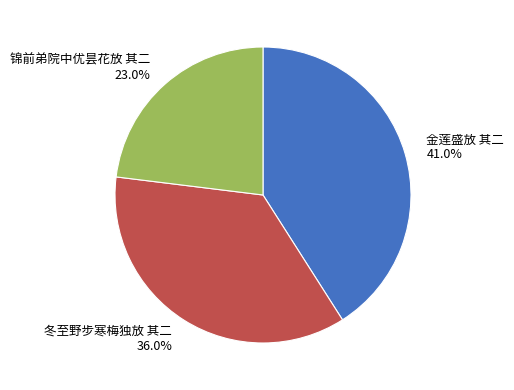

The 锦前弟院中优昙花放 其二 slice represents 13% of the pie. True or false?

False